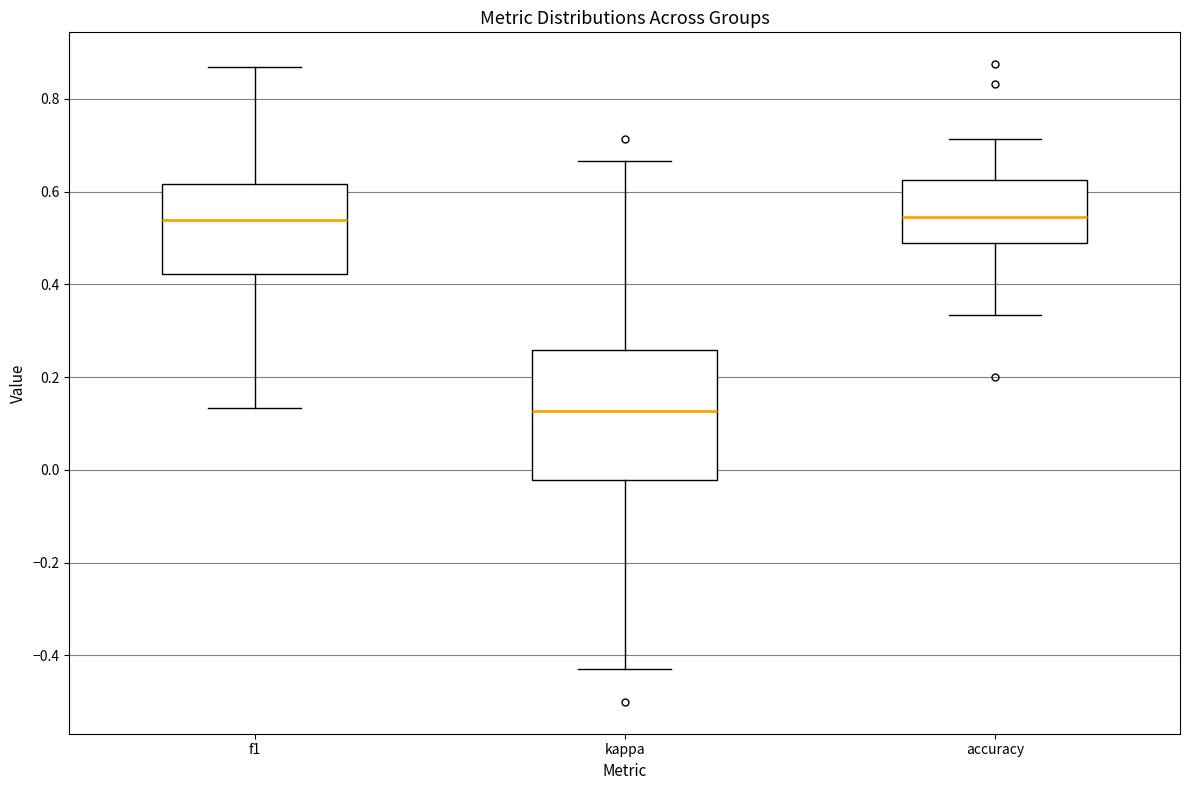

Reading left to right, transcribe this box plot: for each box, give where its median line is, the range the box spans, and where its two whiskers end, as read against the y-axis. The values are not printed on the chart, so give them approximately, as read against the axis.

f1: median 0.54, box 0.42 to 0.62, whiskers 0.14 to 0.86
kappa: median 0.12, box -0.02 to 0.26, whiskers -0.42 to 0.66
accuracy: median 0.54, box 0.48 to 0.62, whiskers 0.34 to 0.72